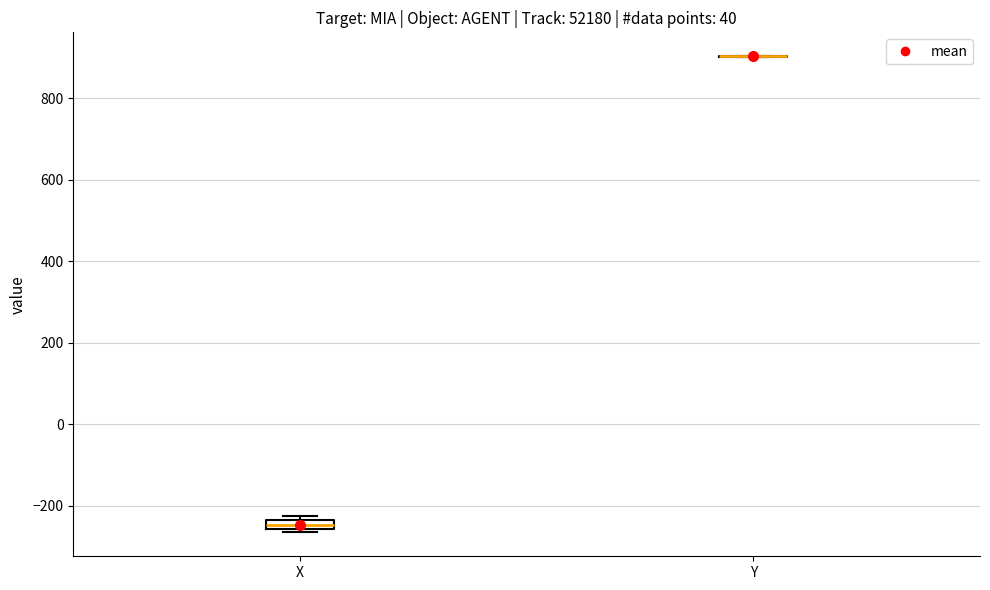

Where is the upper edge of the box for X on the y-axis? The values are not printed on the chart, so give them approximately, as read against the axis.

-240